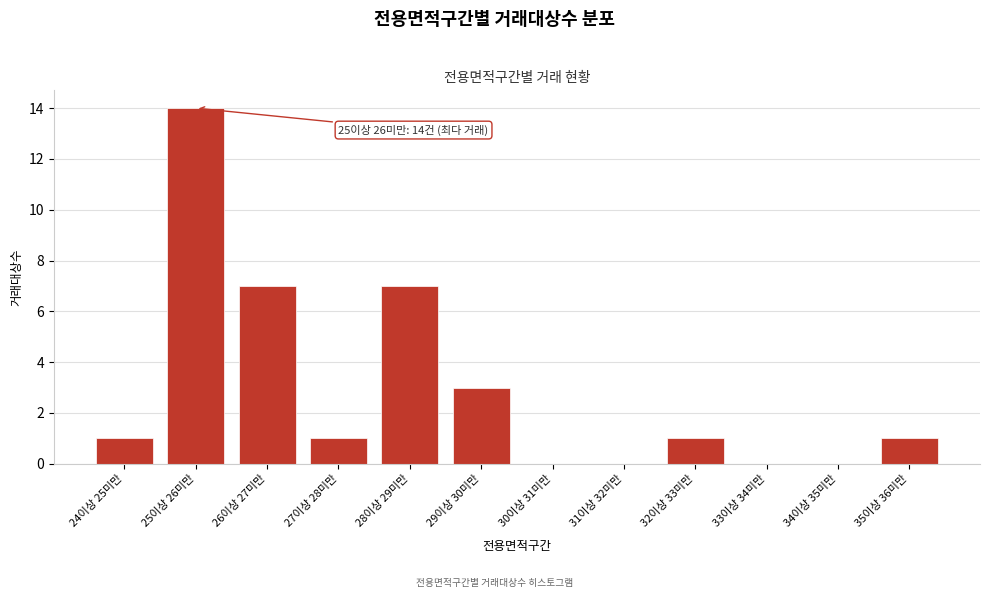

Reading left to right, what are all the values shown in this chart?

24이상 25미만=1	25이상 26미만=14	26이상 27미만=7	27이상 28미만=1	28이상 29미만=7	29이상 30미만=3	30이상 31미만=0	31이상 32미만=0	32이상 33미만=1	33이상 34미만=0	34이상 35미만=0	35이상 36미만=1